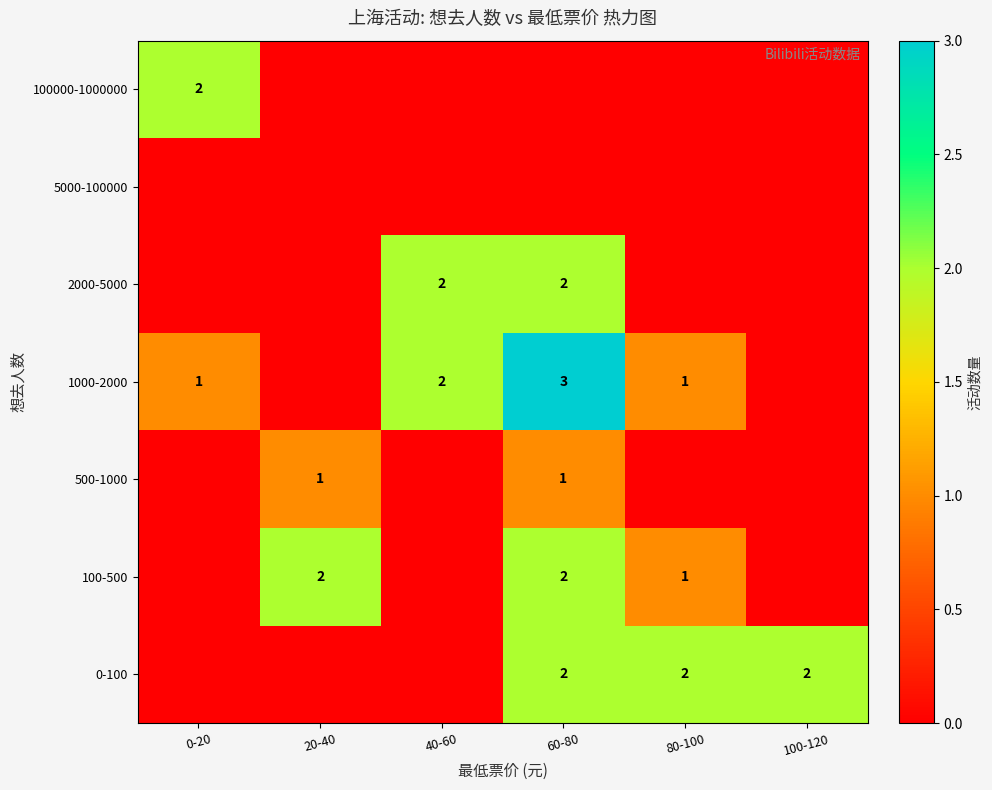

True or false: 500-1000 has a value of 2 at 60-80.

False